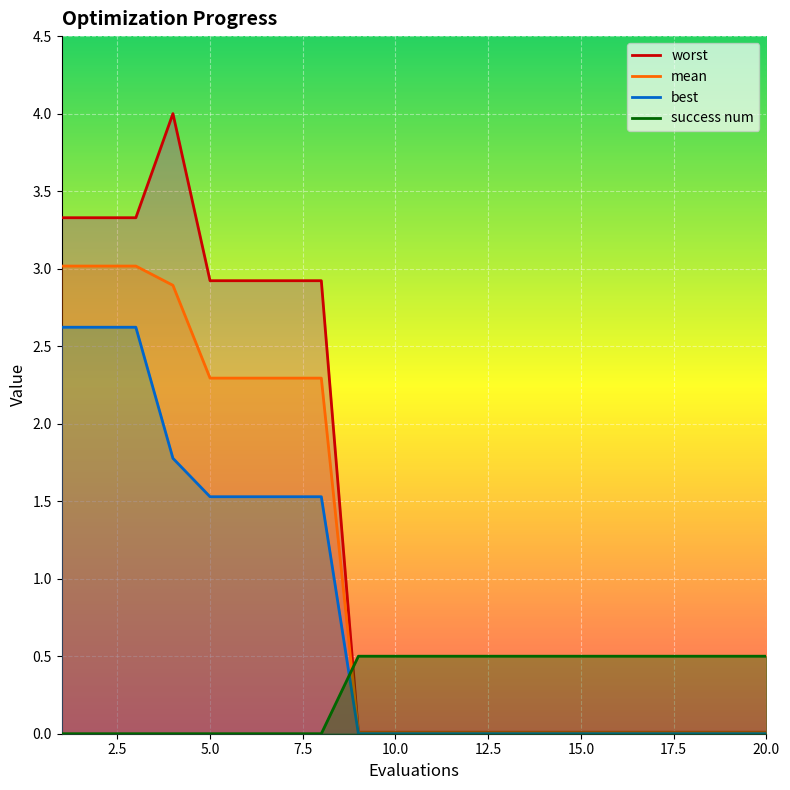

What is the spread (max minus min) of values at 11?

0.5